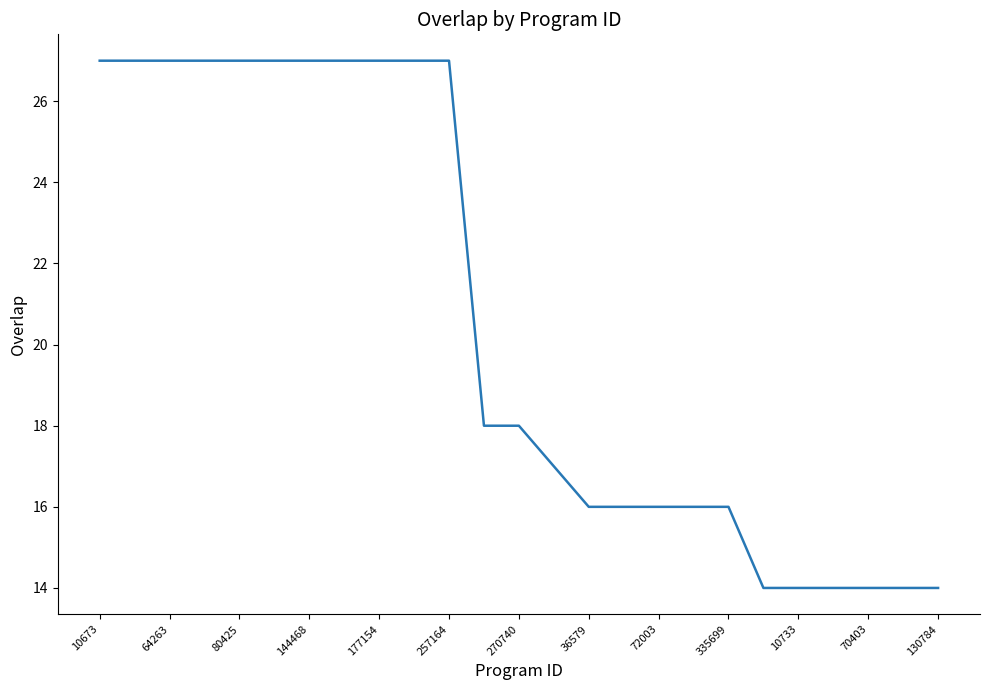

What is the average value?

21